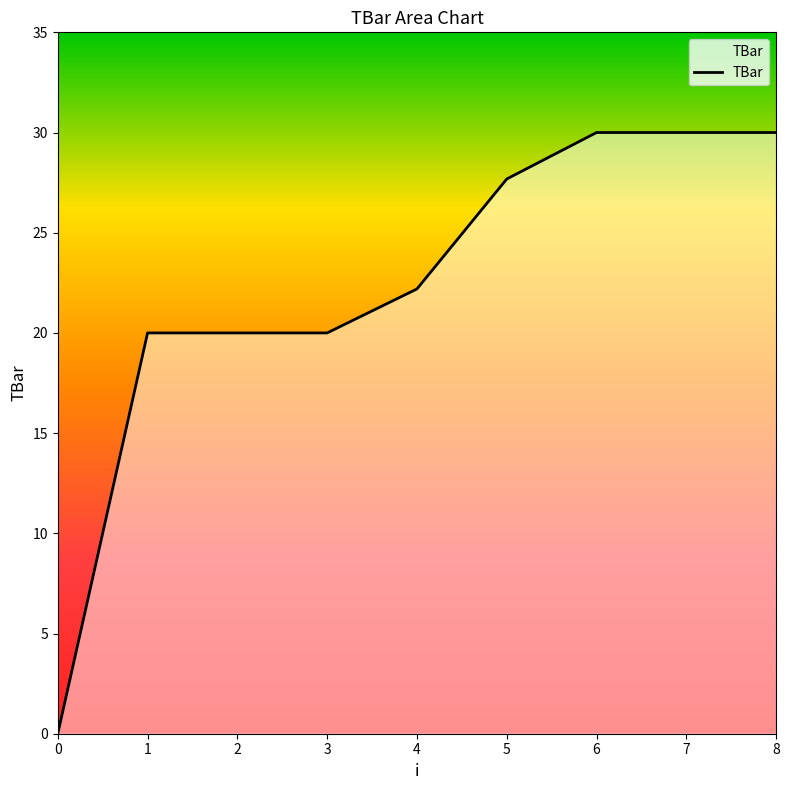

True or false: there are more than 2 points higher than both neighbors.

False